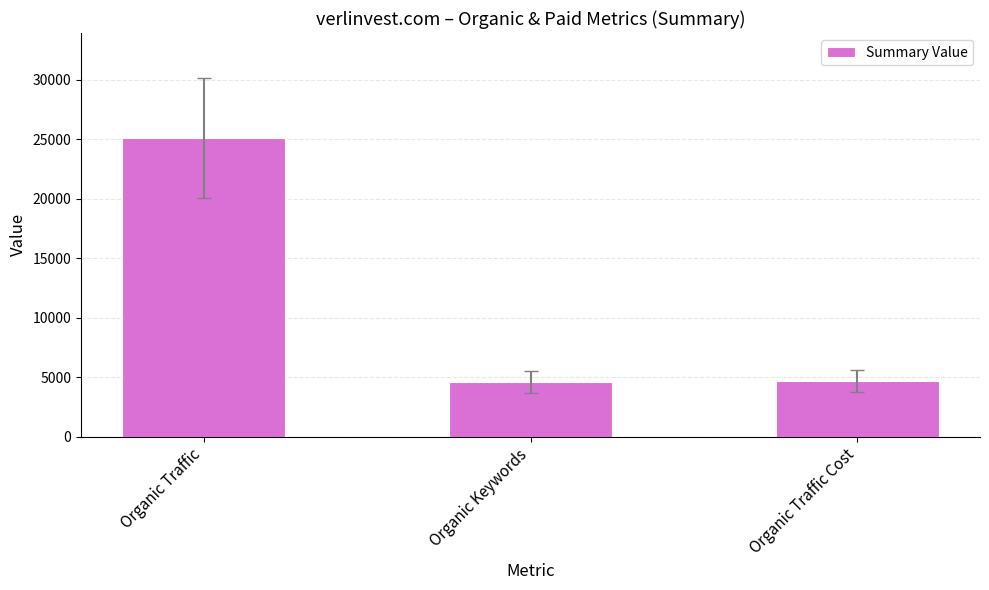

What is the difference between the maximum and minimum values?

20517